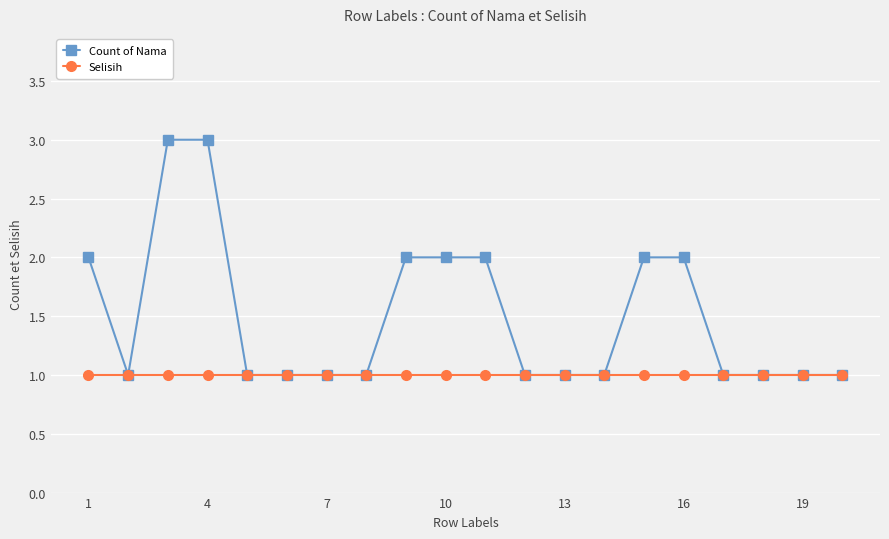

What is the greatest value displayed?

3